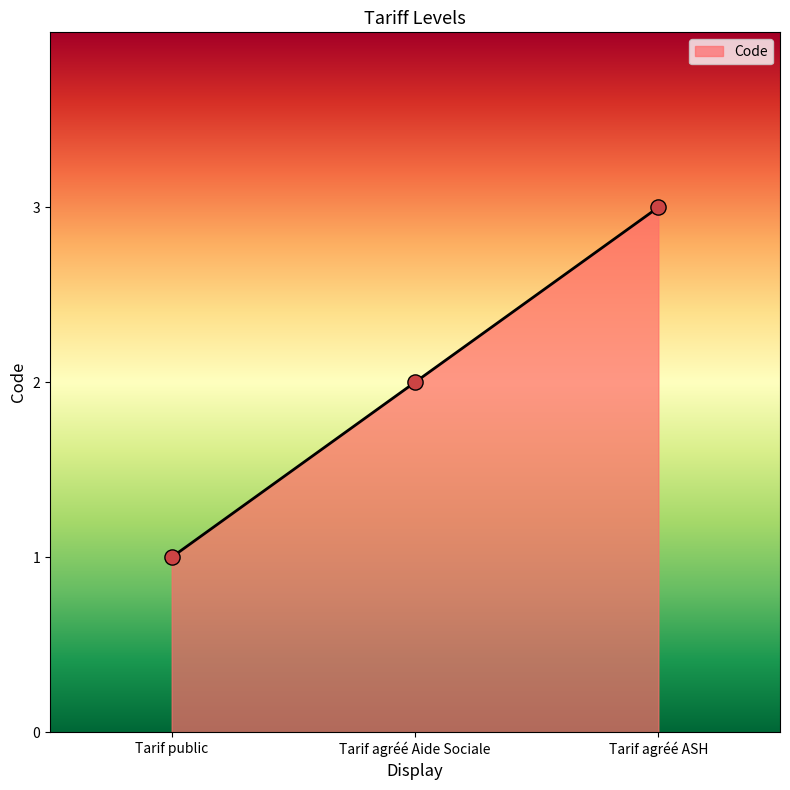

What is the change in value from Tarif public to Tarif agréé ASH?

+2